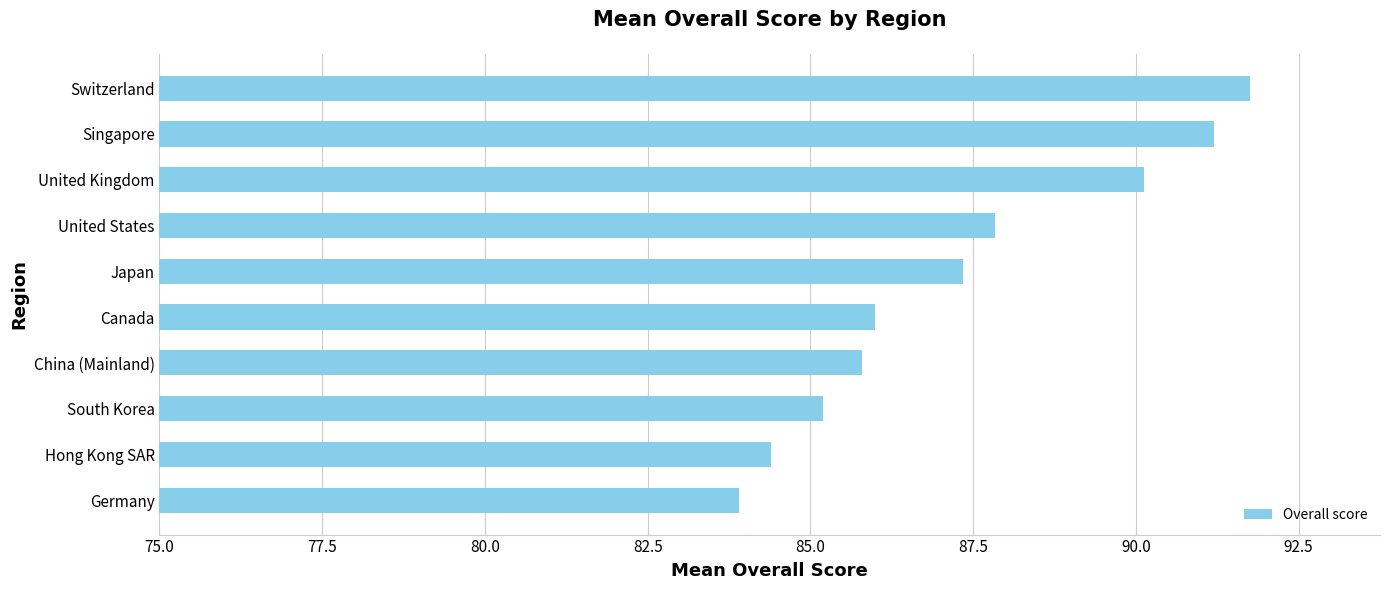

How many values are below 87?

5